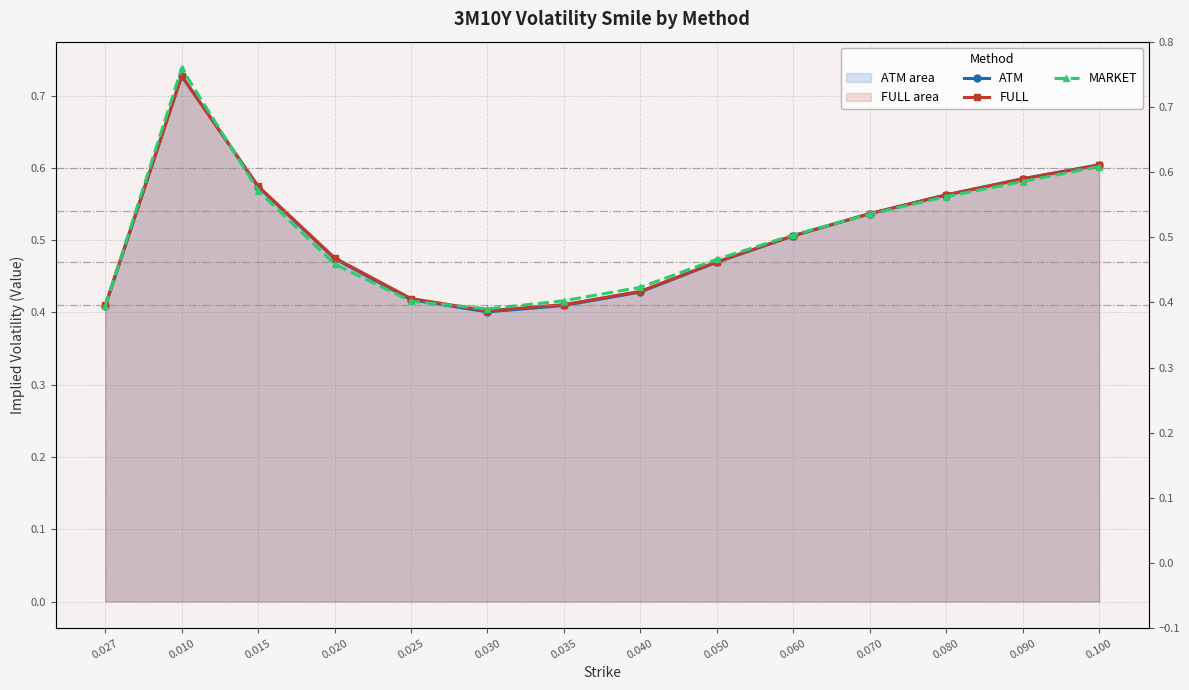

How many times do FULL and MARKET cross each other?

4